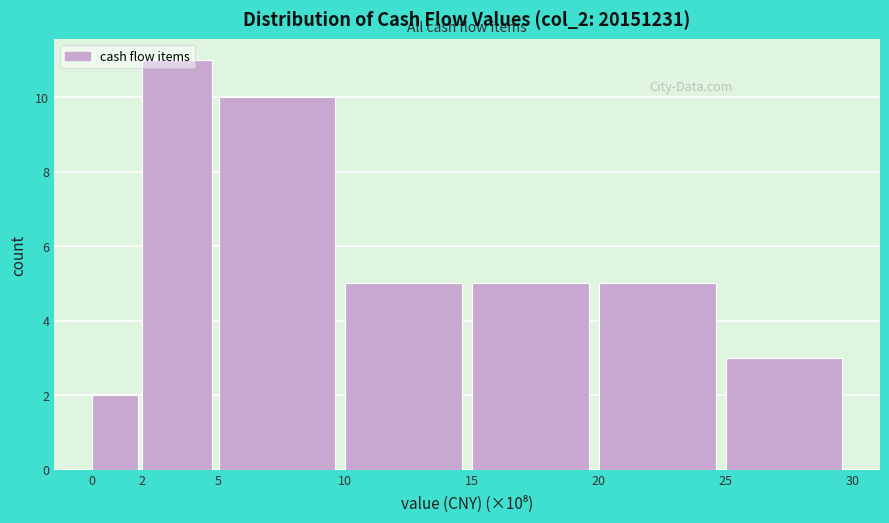

Which range on the x-axis has the tallest bar?

2 to 5